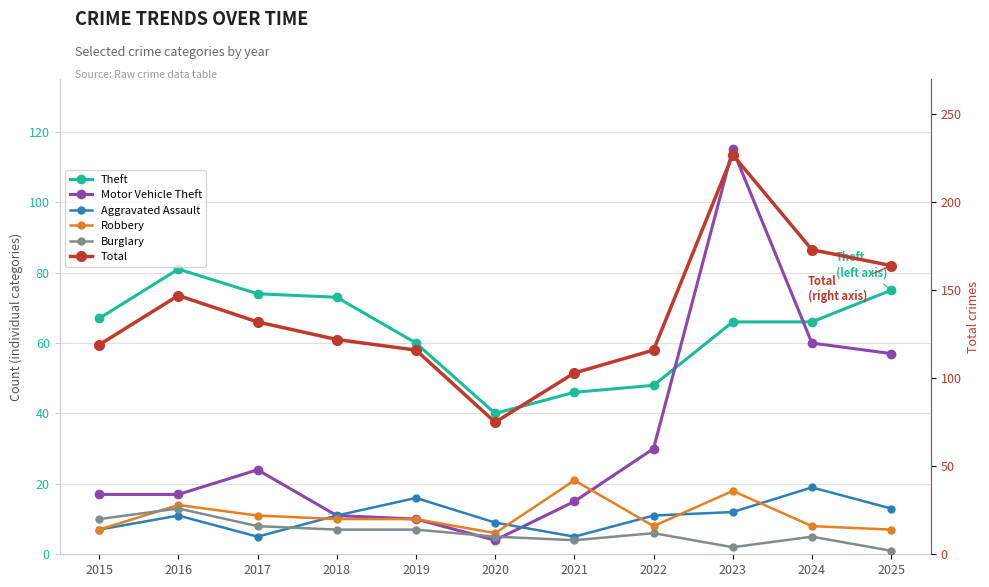

What is the difference between the second highest and second lowest values in the Theft series?

29